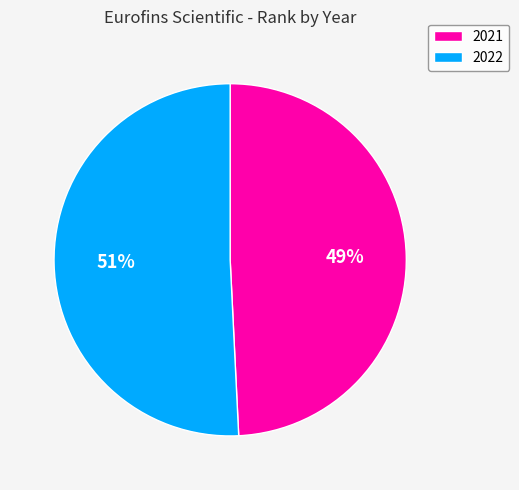

Which slice is the largest?

2022